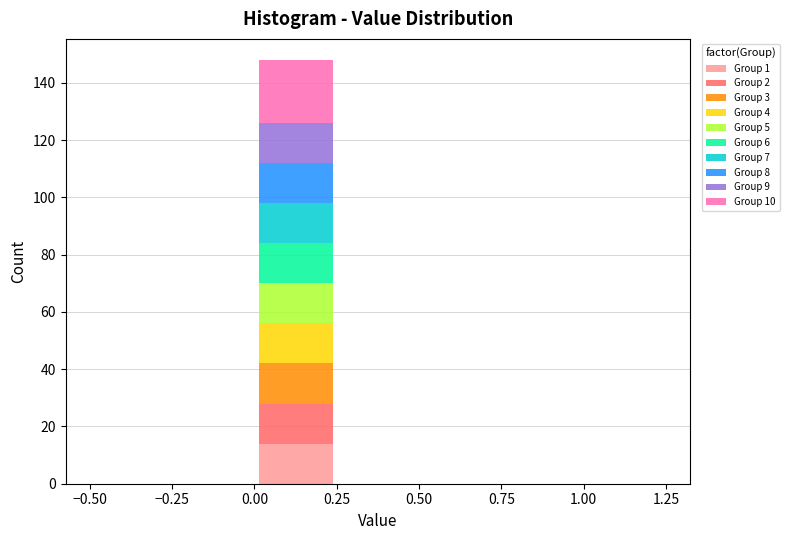

Which range on the x-axis has the tallest stacked bar (by total height)?

0.00 to 0.25